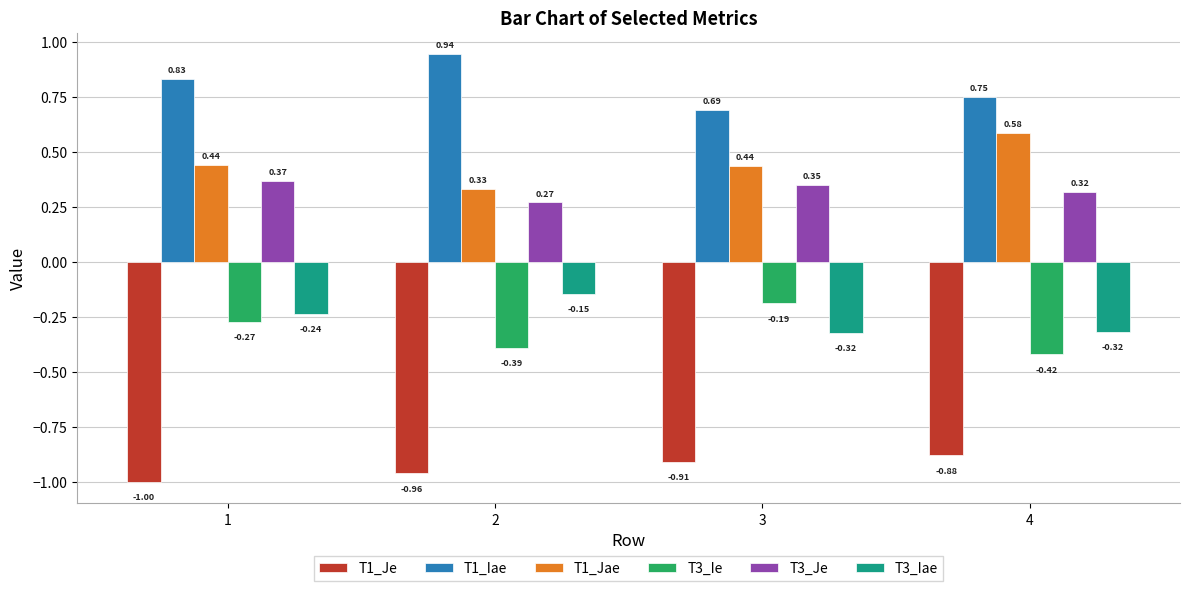

List the series in order of their peak value, highest first.

T1_Iae, T1_Jae, T3_Je, T3_Iae, T3_Ie, T1_Je